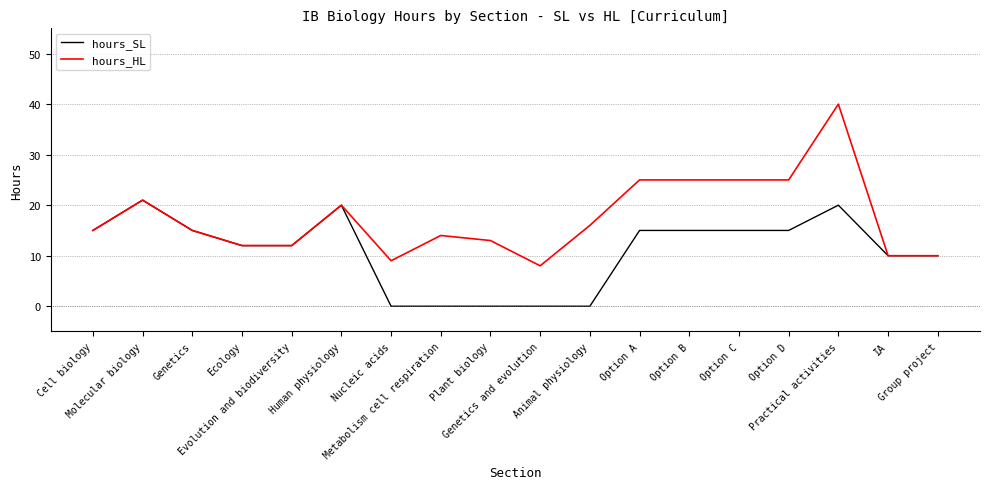

Rank the series by their maximum value, from highest to lowest.

hours_HL, hours_SL